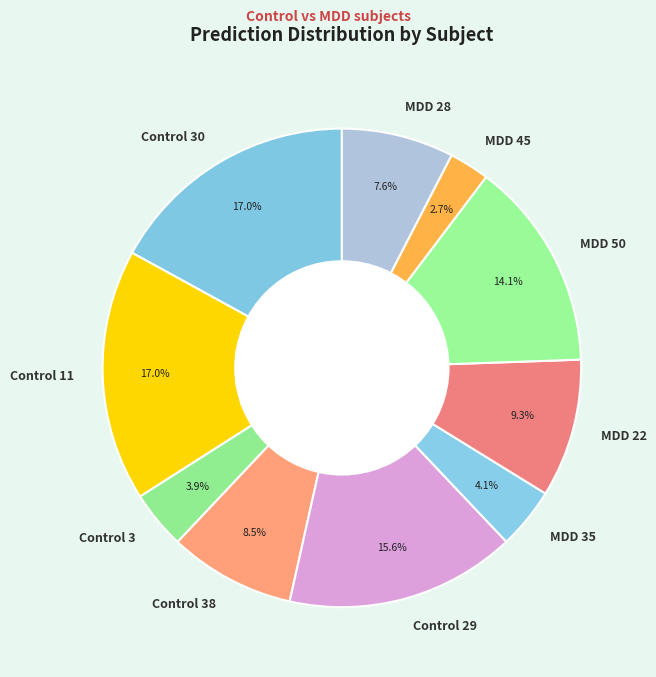

To the nearest percent, what is the average slice percentage?

10%